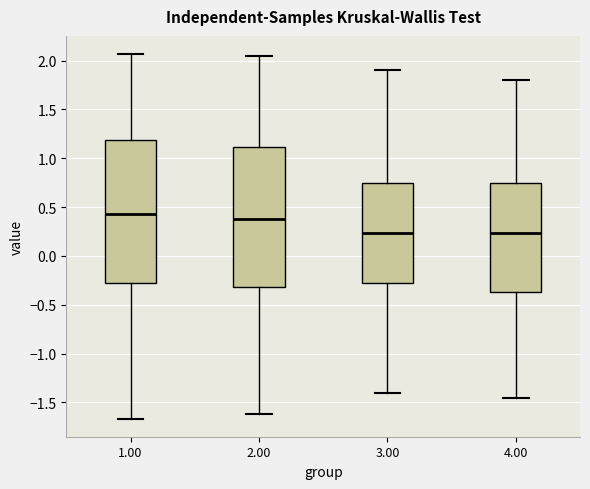

Reading left to right, read every box against the y-axis: the position of its median line, the range the box covers, and the ends of its whiskers. The values are not printed on the chart, so give them approximately, as read against the axis.

1.00: median 0.45, box -0.30 to 1.20, whiskers -1.65 to 2.05
2.00: median 0.40, box -0.30 to 1.10, whiskers -1.60 to 2.05
3.00: median 0.25, box -0.30 to 0.75, whiskers -1.40 to 1.90
4.00: median 0.25, box -0.35 to 0.75, whiskers -1.45 to 1.80